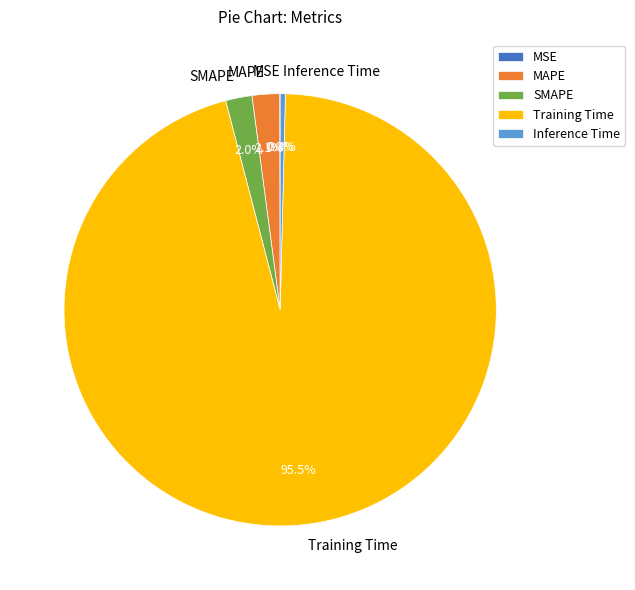

Does any single category account for the majority?

Yes